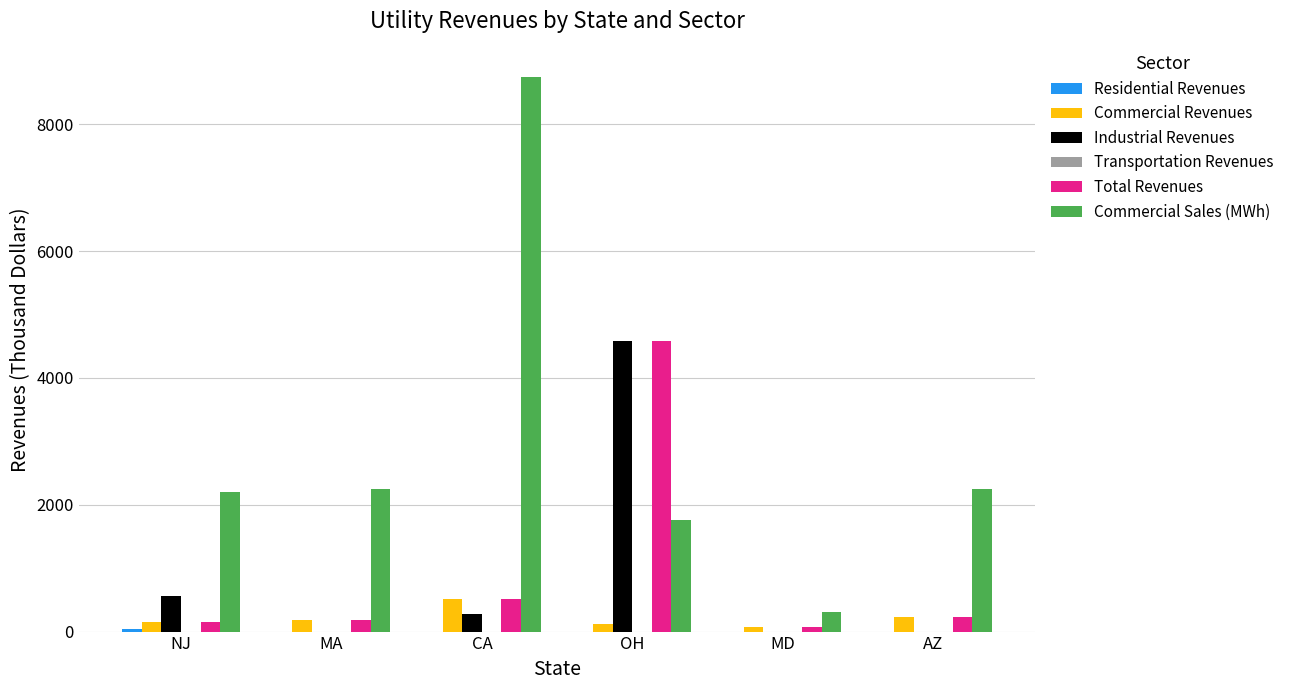

The value of Industrial Revenues at OH is 2417. True or false?

False